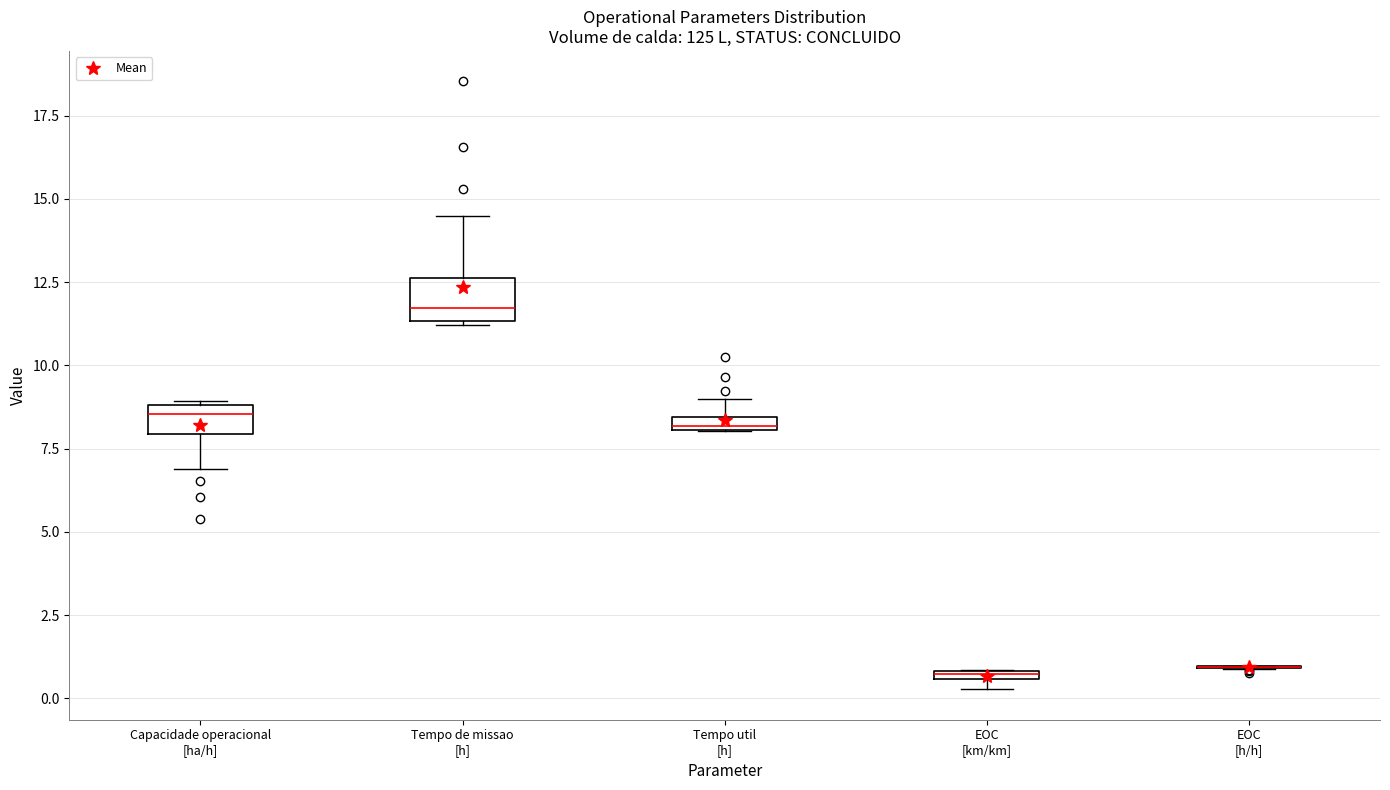

Where is the upper edge of the box for Tempo util [h] on the y-axis? The values are not printed on the chart, so give them approximately, as read against the axis.

8.5